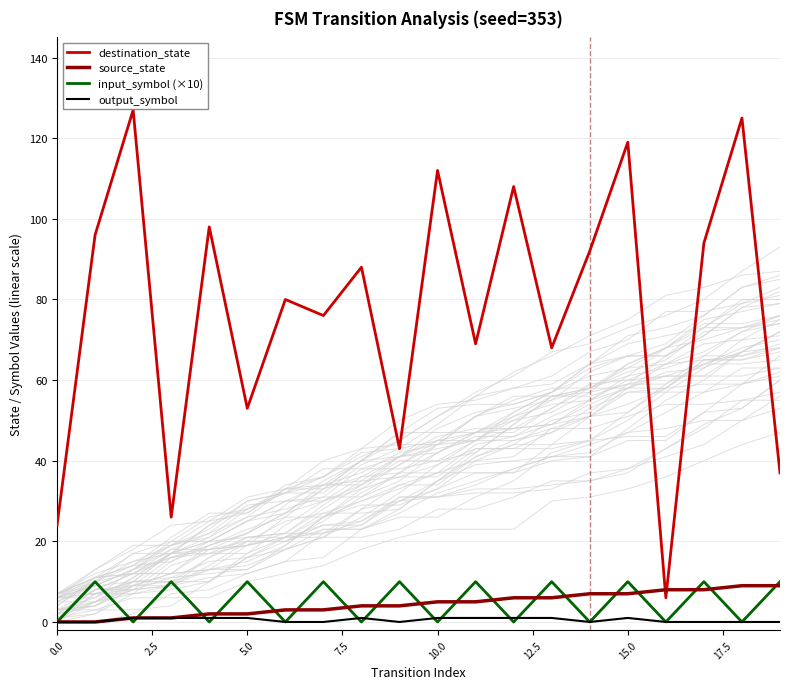

Reading left to right, what are all the values shown in this chart?

destination_state: 24	96	127	26	98	53	80	76	88	43	112	69	108	68	92	119	6	94	125	37
source_state: 0	0	1	1	2	2	3	3	4	4	5	5	6	6	7	7	8	8	9	9
input_symbol (×10): 0	10	0	10	0	10	0	10	0	10	0	10	0	10	0	10	0	10	0	10
output_symbol: 0	0	1	1	1	1	0	0	1	0	1	1	1	1	0	1	0	0	0	0